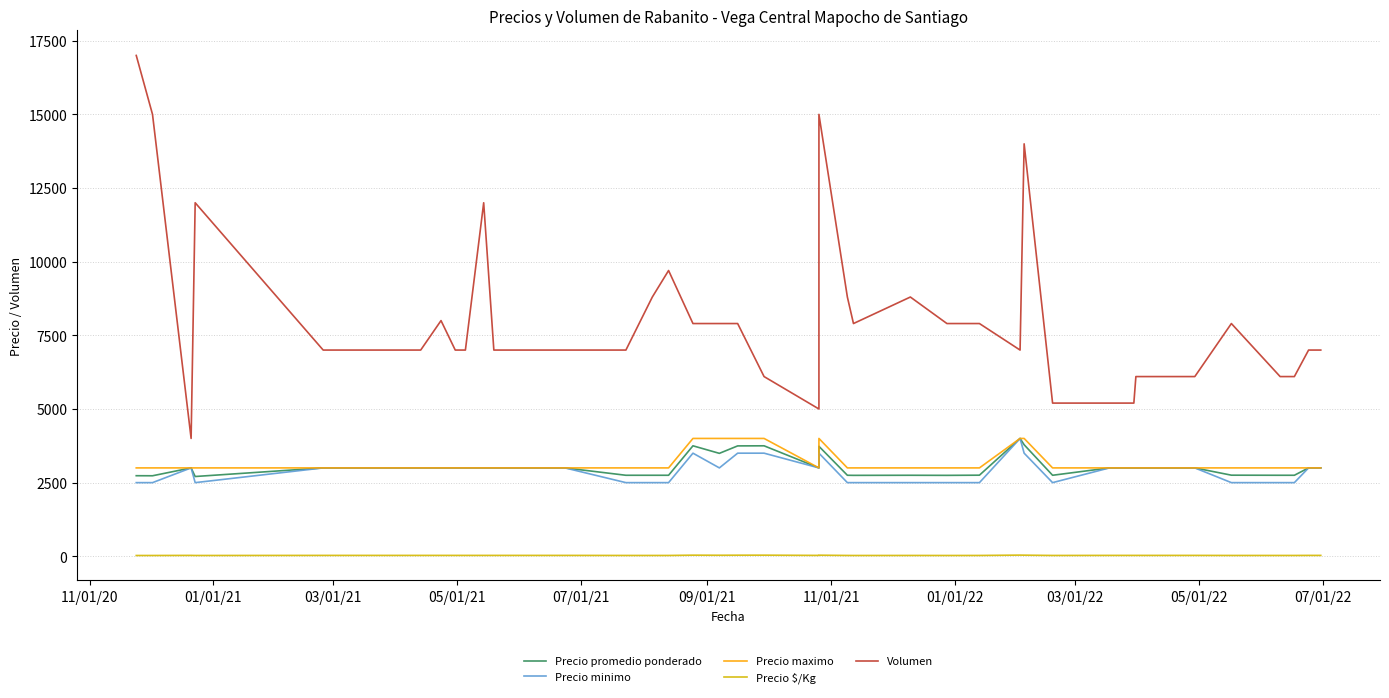

What is the greatest value displayed?

17000